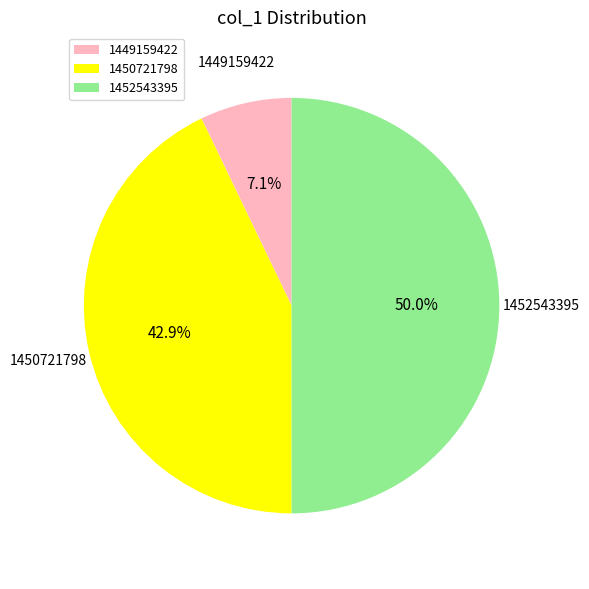

Combined, what portion of the pie is 1449159422 and 1450721798?

50.0%